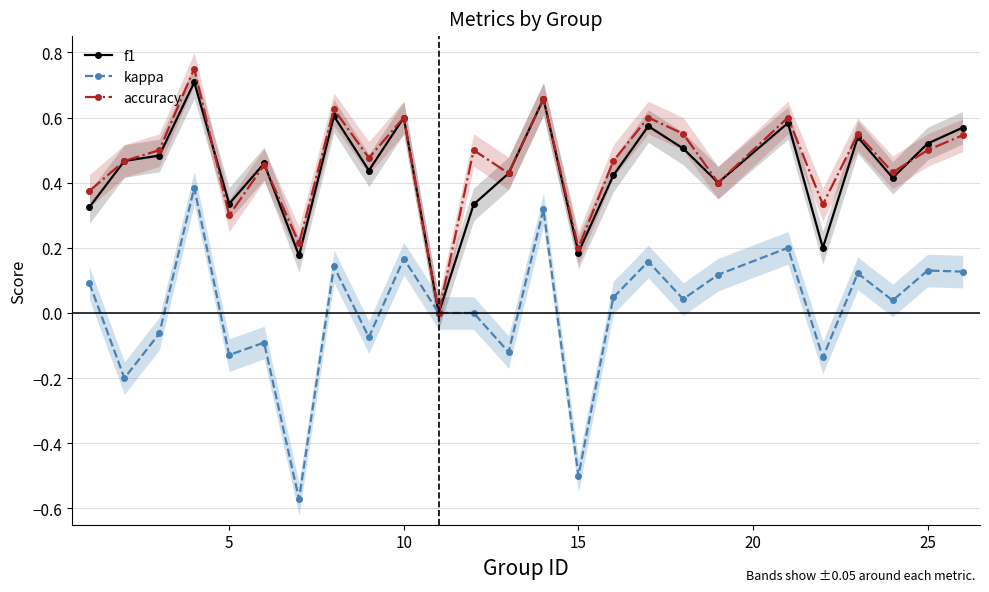

True or false: accuracy has more than 2 interior local peaks.

True